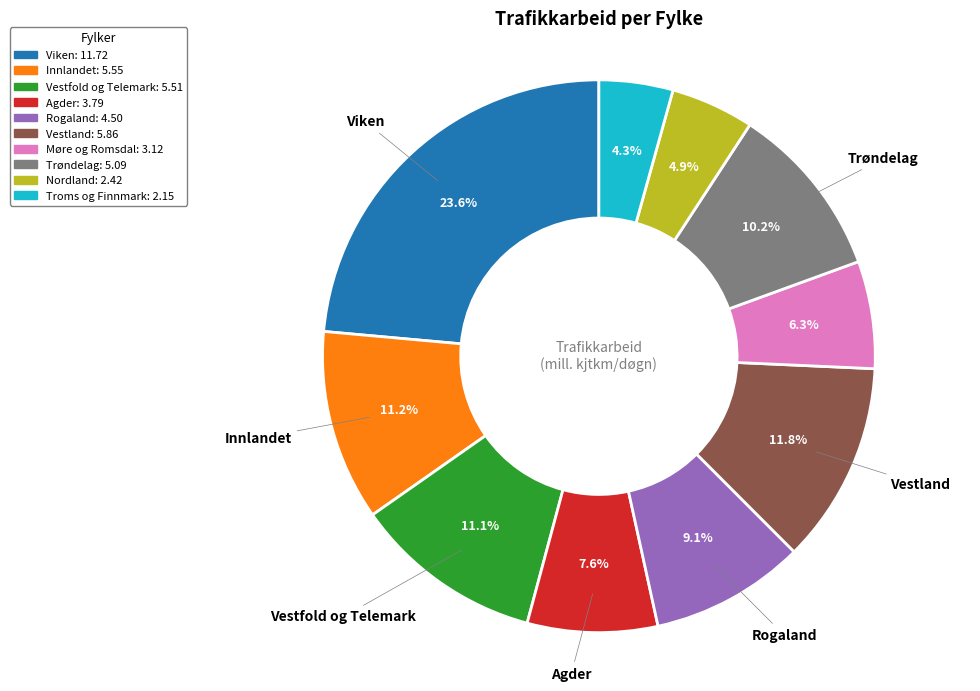

To the nearest percent, what is the difference between the Agder and Nordland slice percentages?

3%